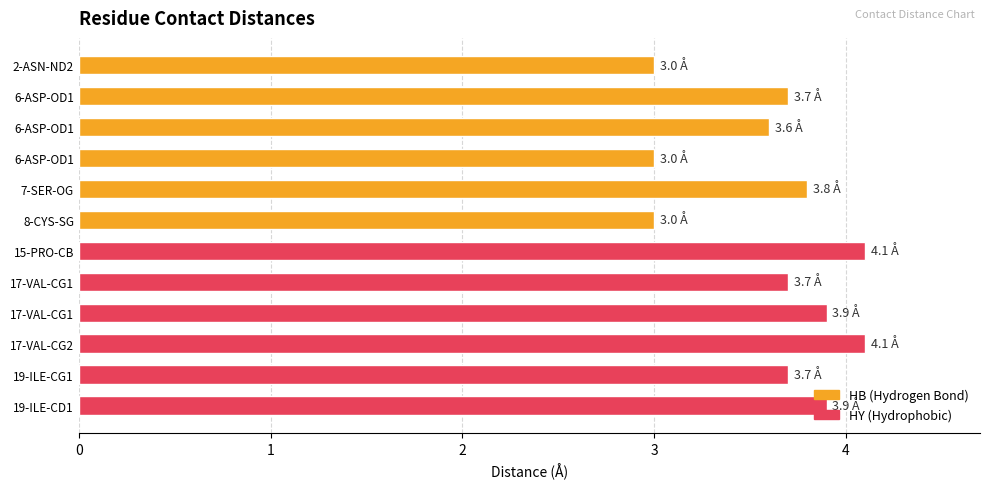

How many bars are there in total?

12